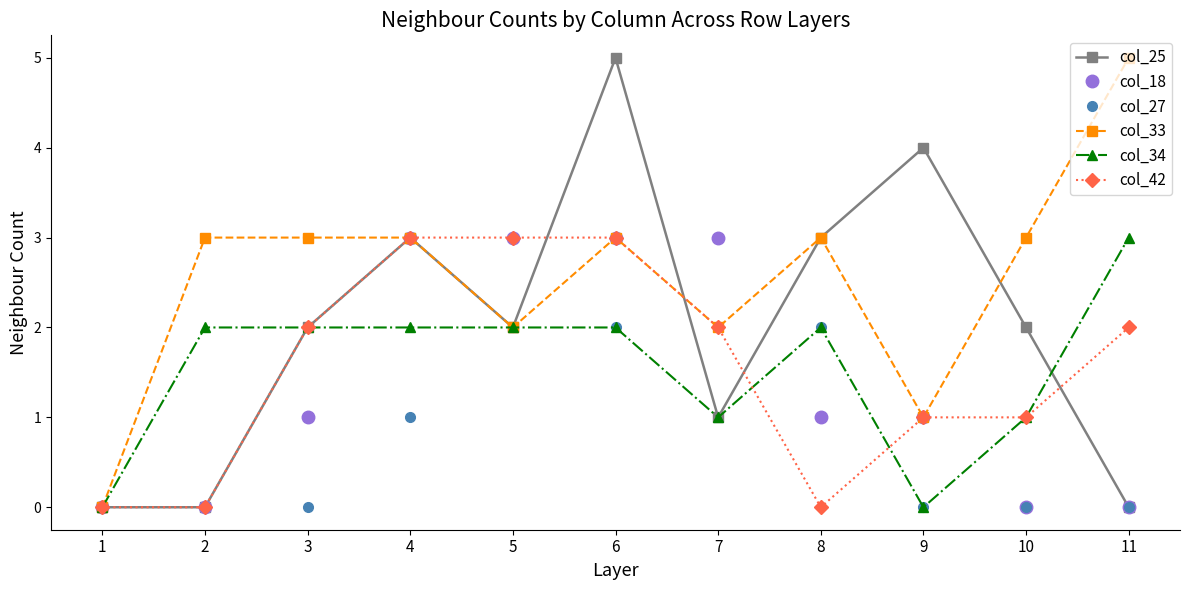

Does the chart have visible grid lines?

No